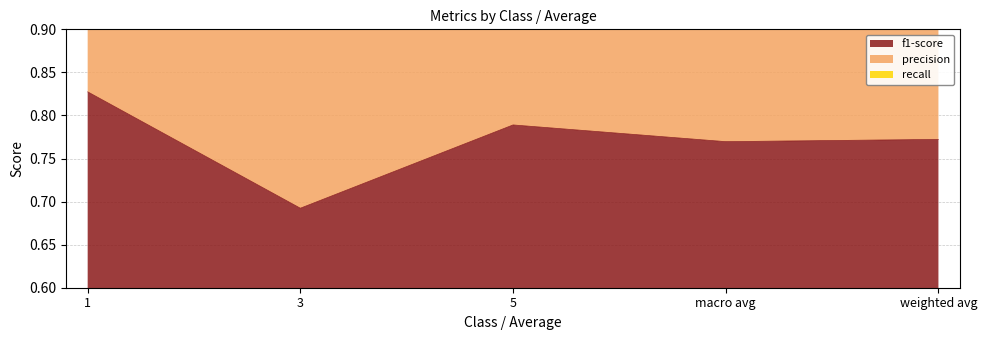

List the series in order of their peak value, lowest first.

f1-score, precision